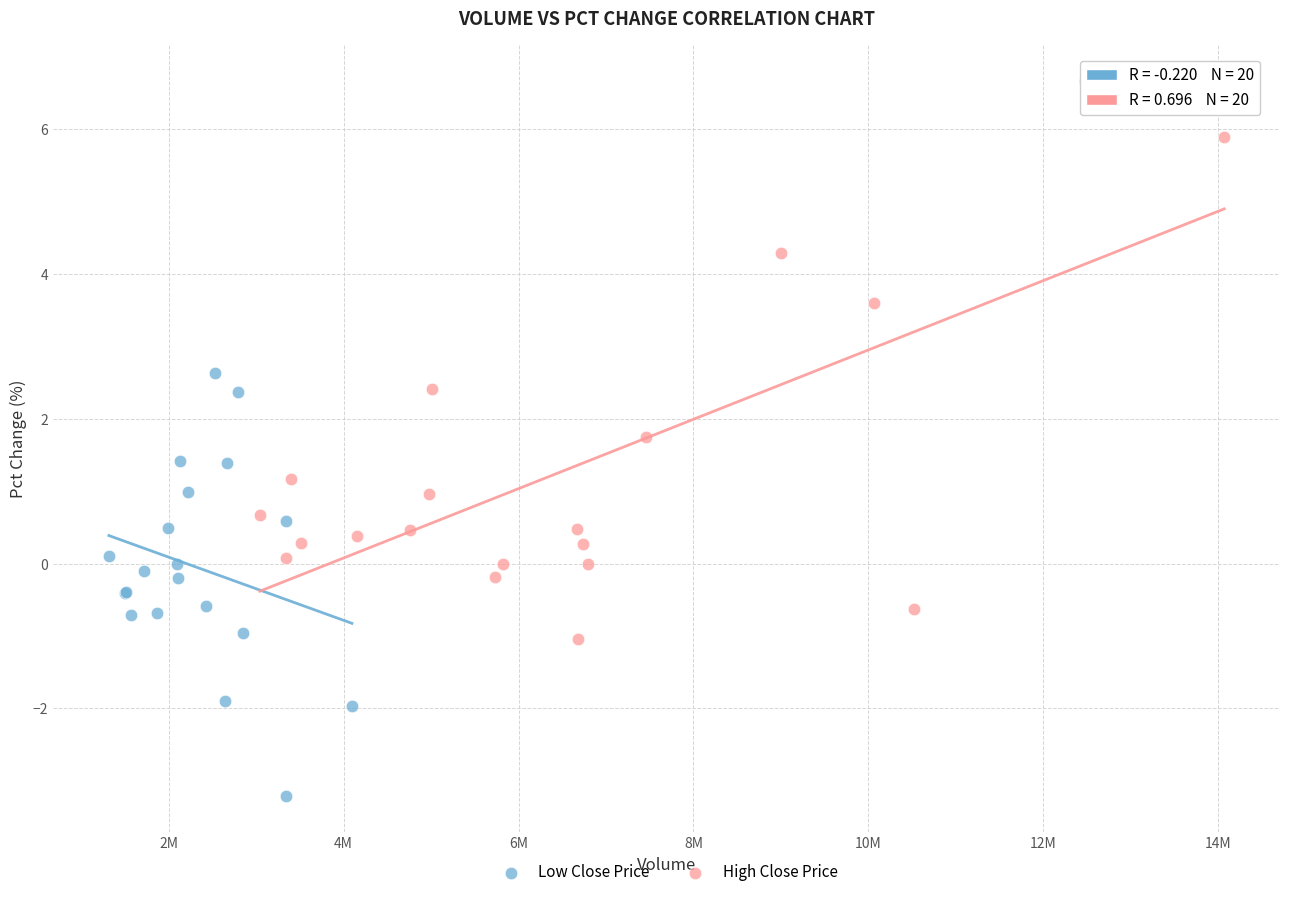

Which series reaches the minimum Y coordinate?

Low Close Price